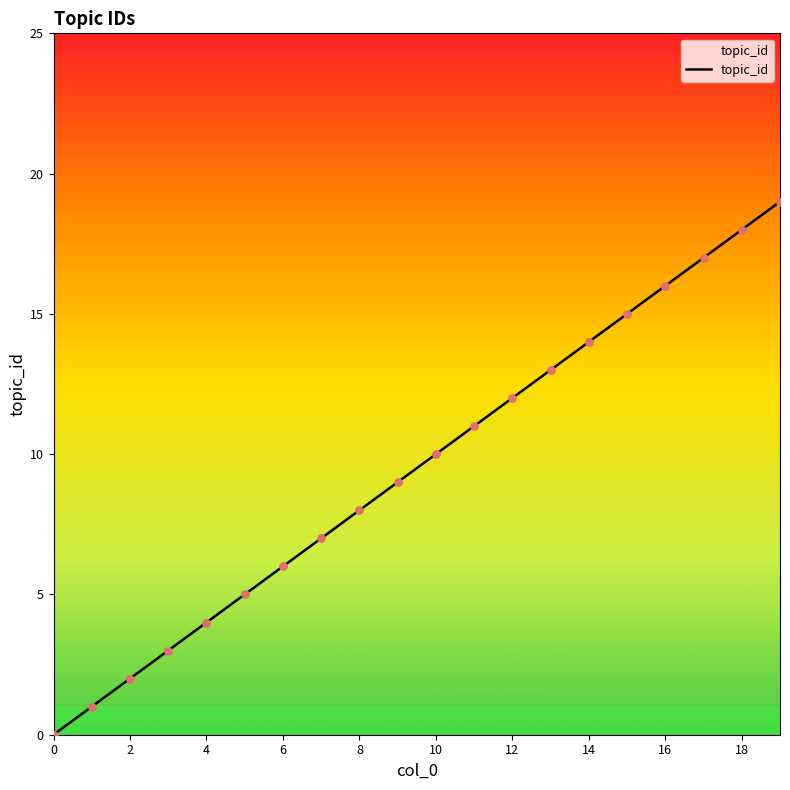

What is the maximum value shown in the chart?

19